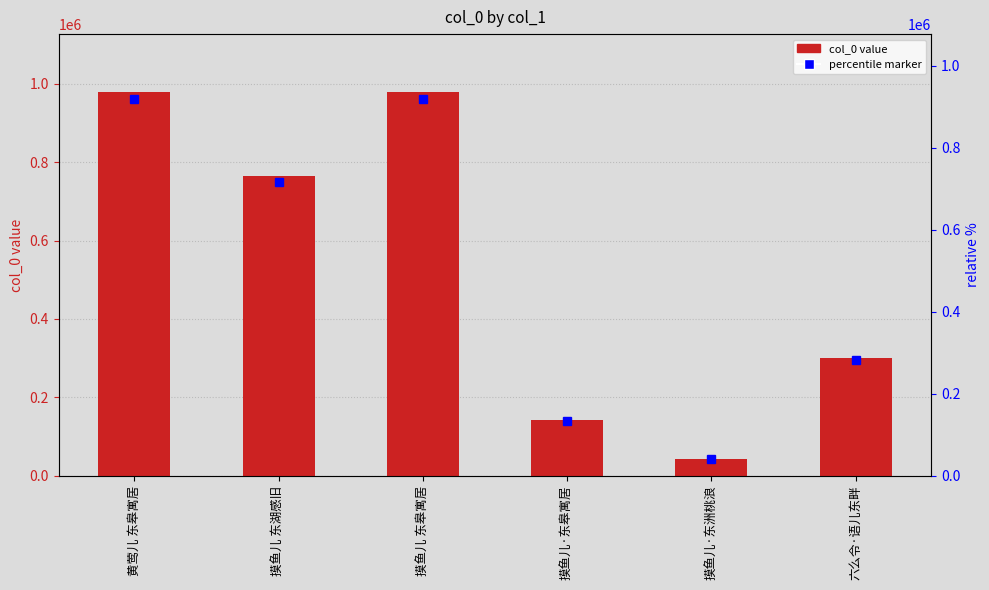

Reading left to right, extract all data points from this chart.

黄莺儿 东皋寓居=979779	摸鱼儿 东湖感旧=765513	摸鱼儿 东皋寓居=979786	摸鱼儿·东皋寓居=143023	摸鱼儿·东洲桃浪=43781	六么令·语儿东畔=300130